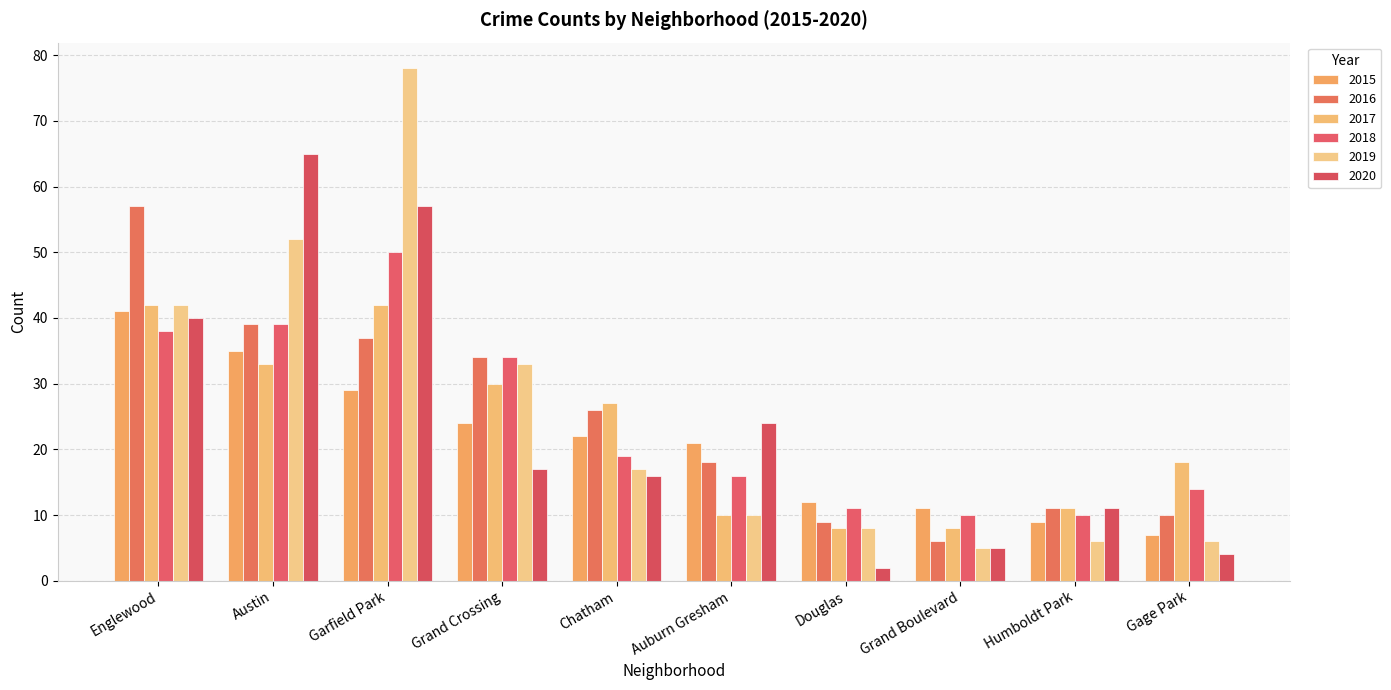

How many bars are there in total?

60